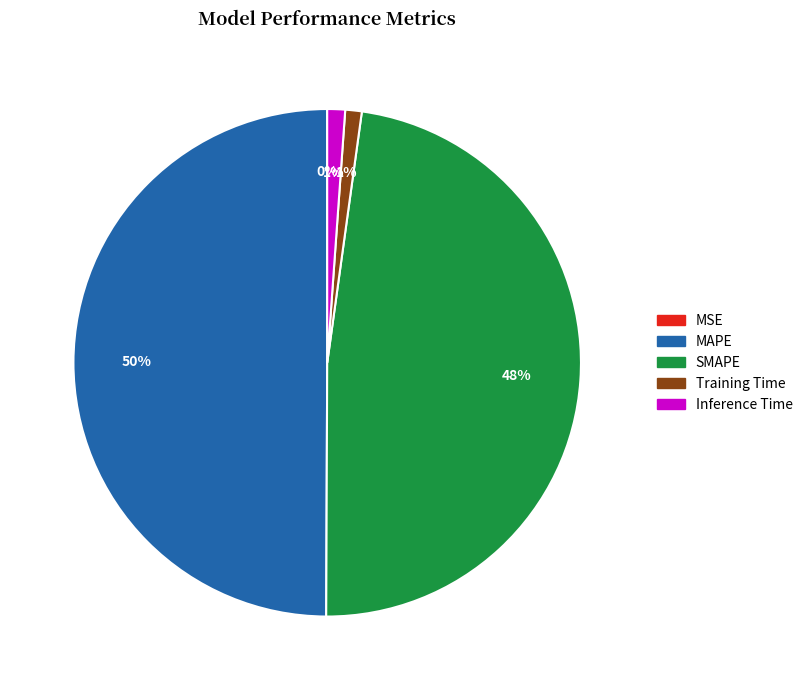

Between SMAPE and MAPE, which is larger?

MAPE